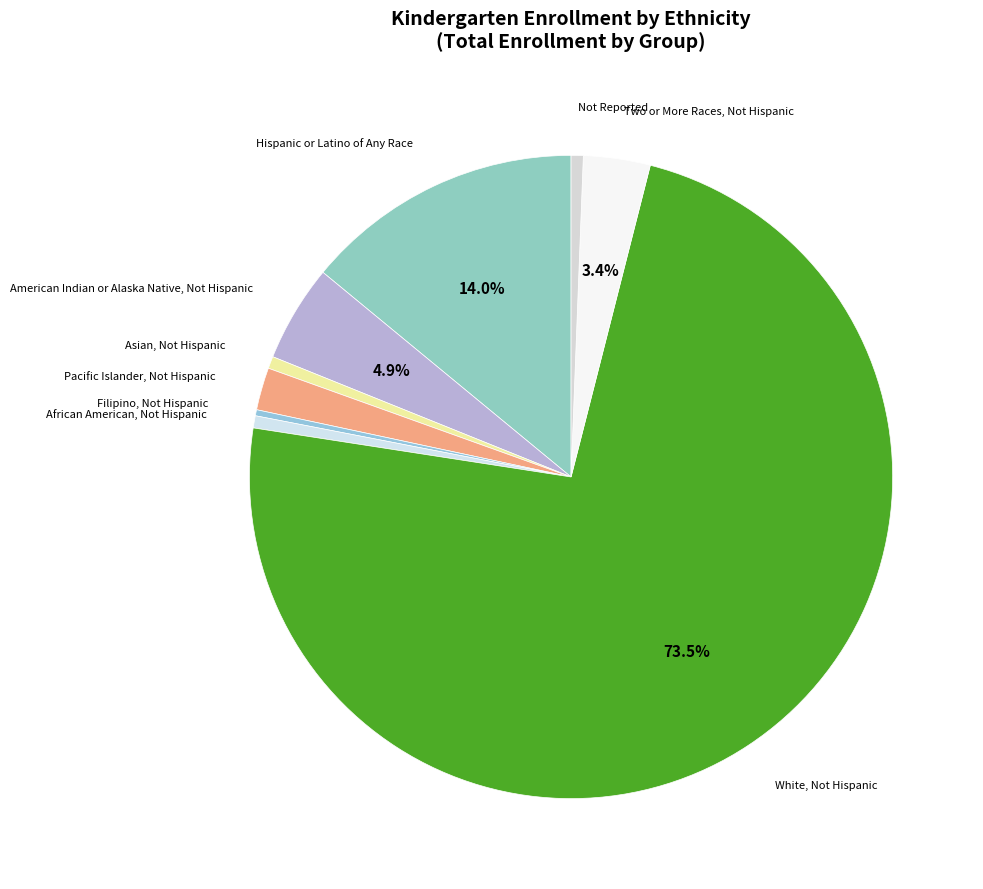

Which slice is the largest?

White, Not Hispanic